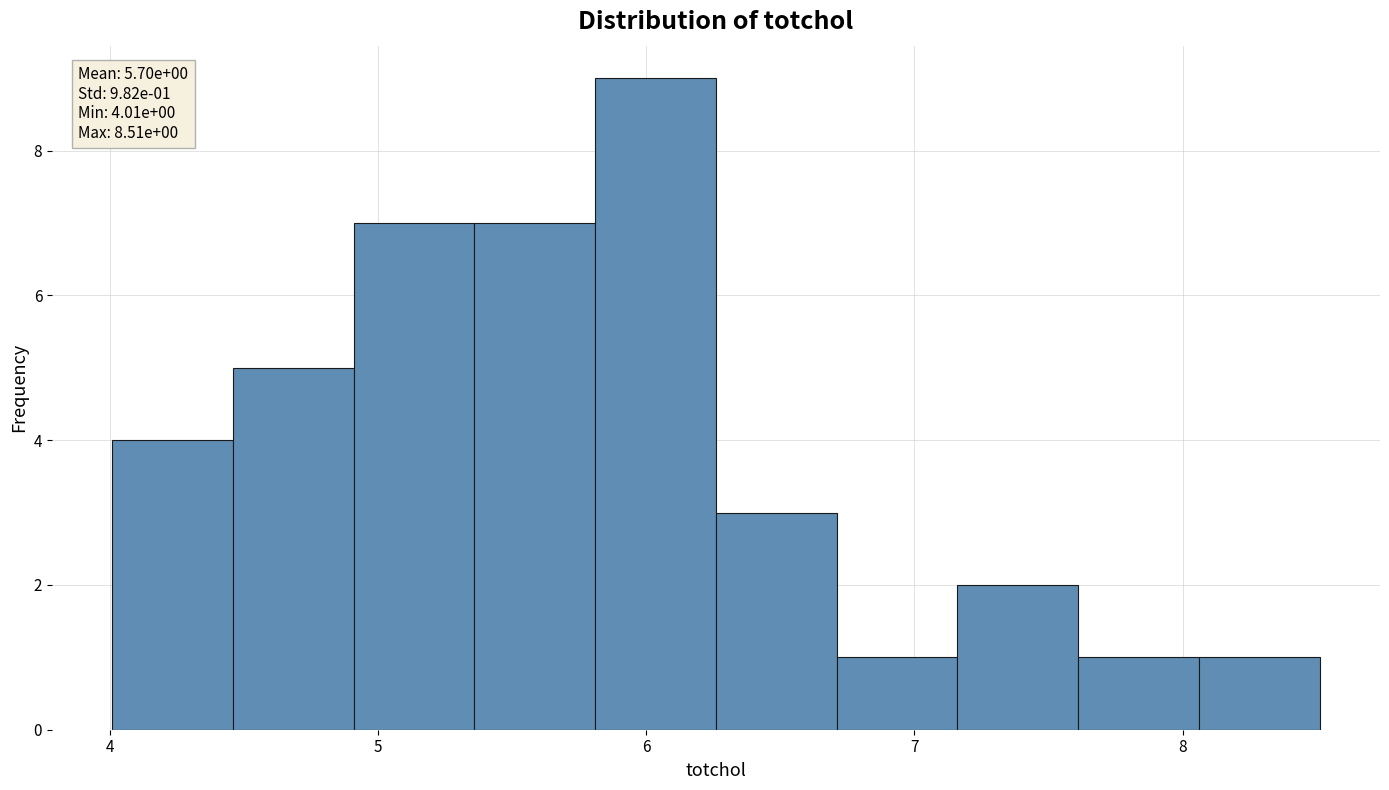

Which range on the x-axis has the tallest bar?

5.8 to 6.3